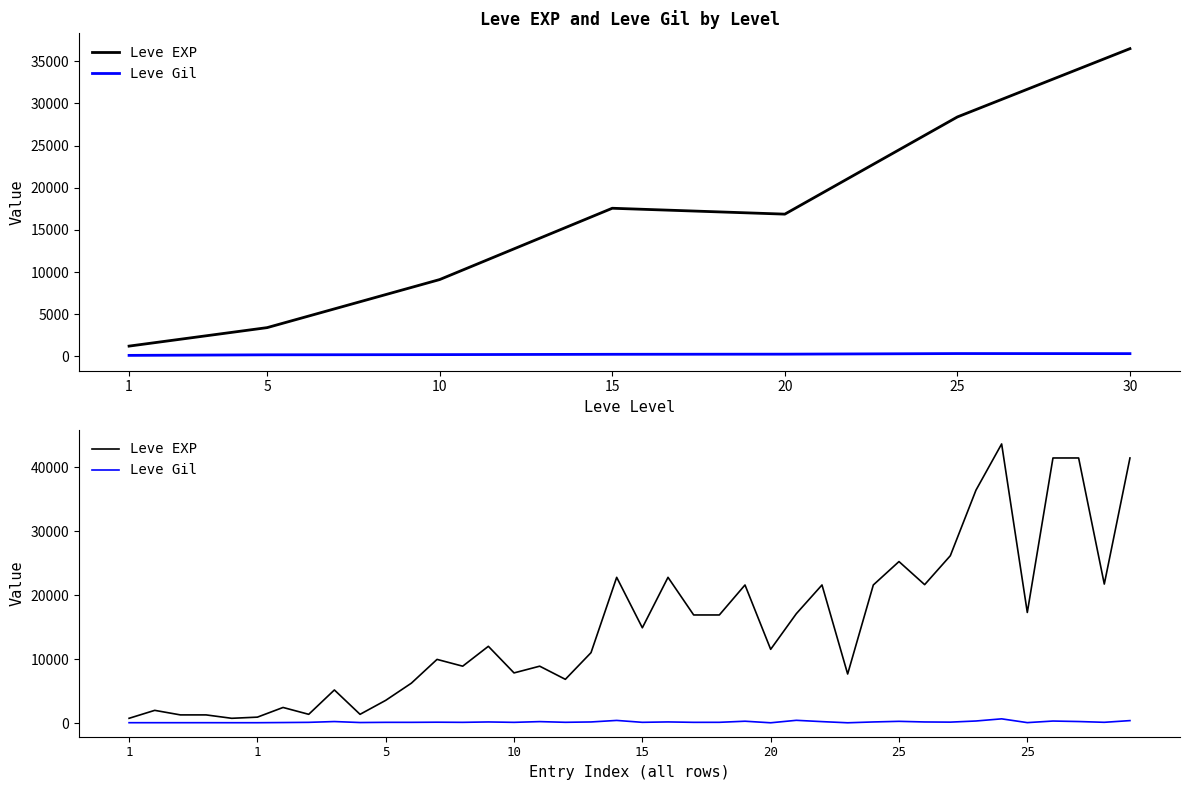

At how many categories does at least one series exceed 23928?

7